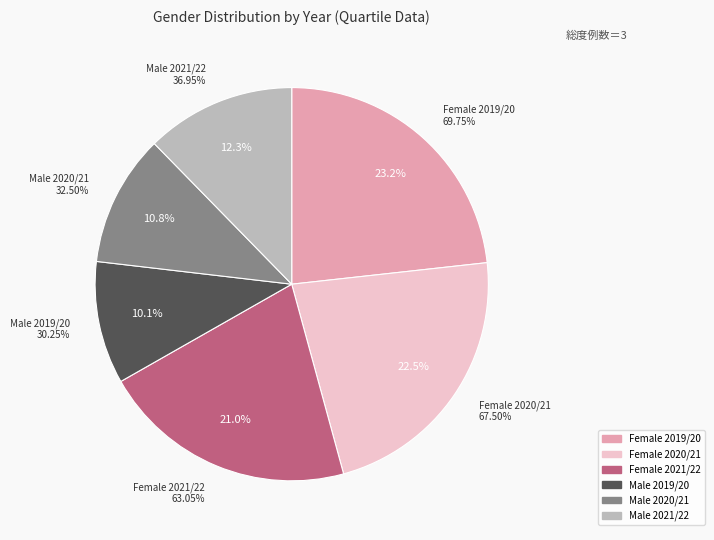

Does 202122 represent more than half of the total?

No